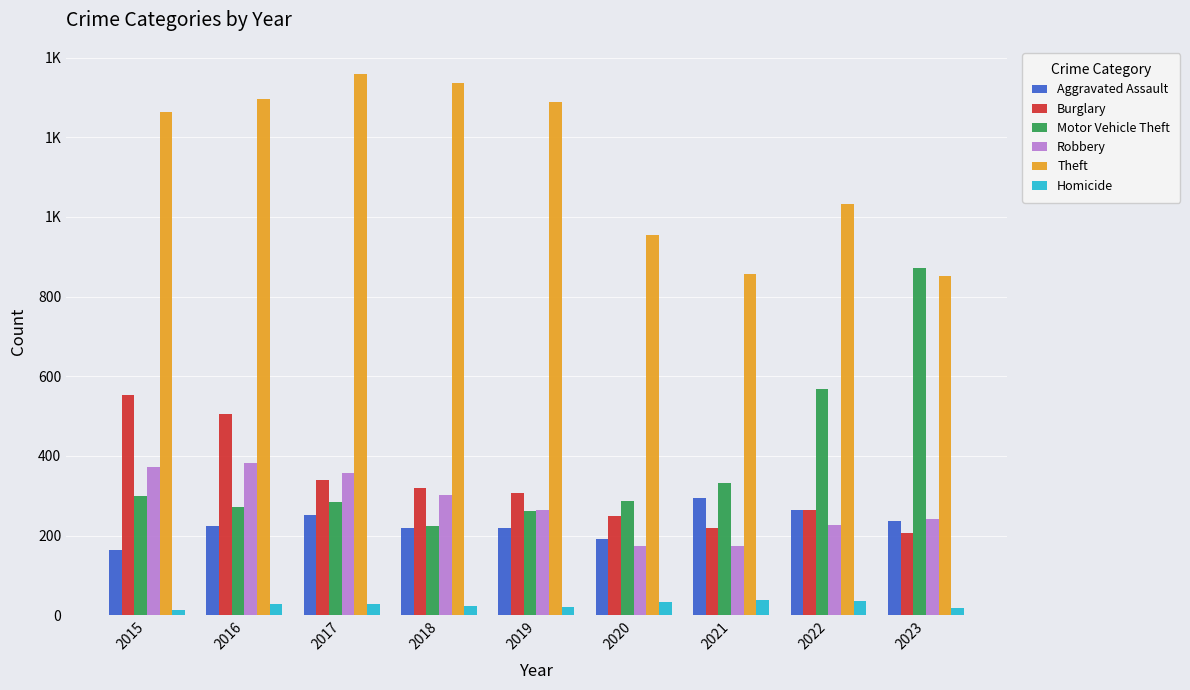

What are all the series names shown in the legend?

Aggravated Assault, Burglary, Motor Vehicle Theft, Robbery, Theft, Homicide